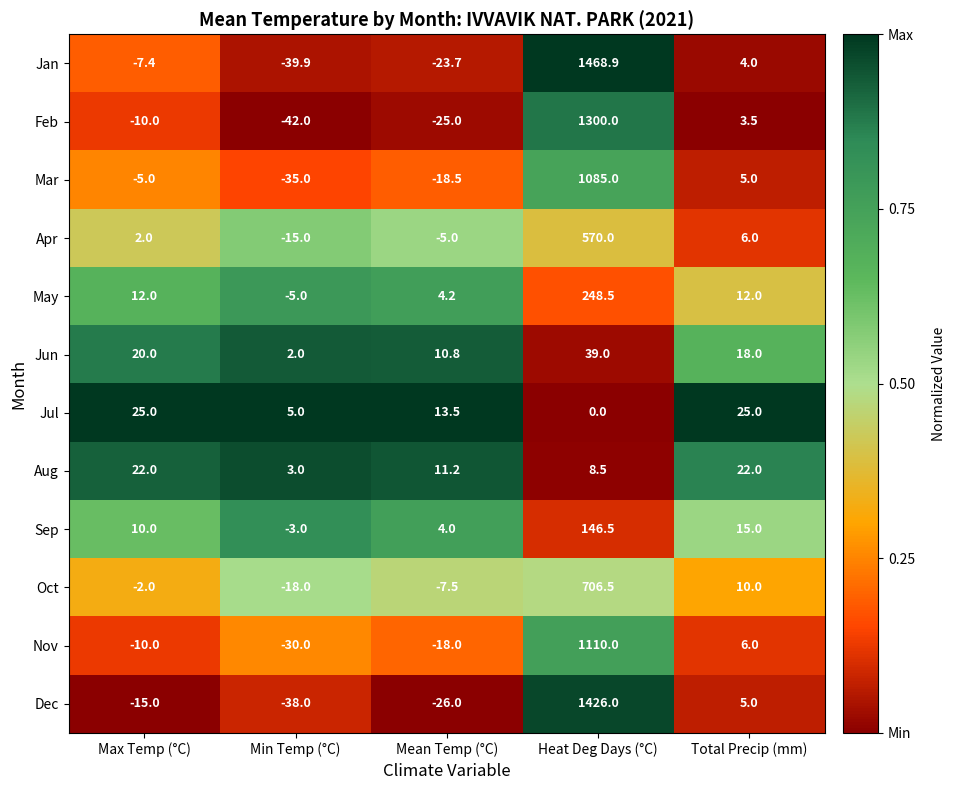

Between Max Temp (°C) and Min Temp (°C), which series saw the biggest shift?

Jan